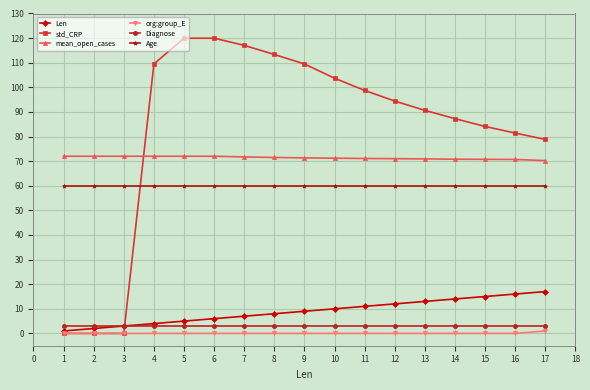

Which series has the largest range (max minus min)?

std_CRP